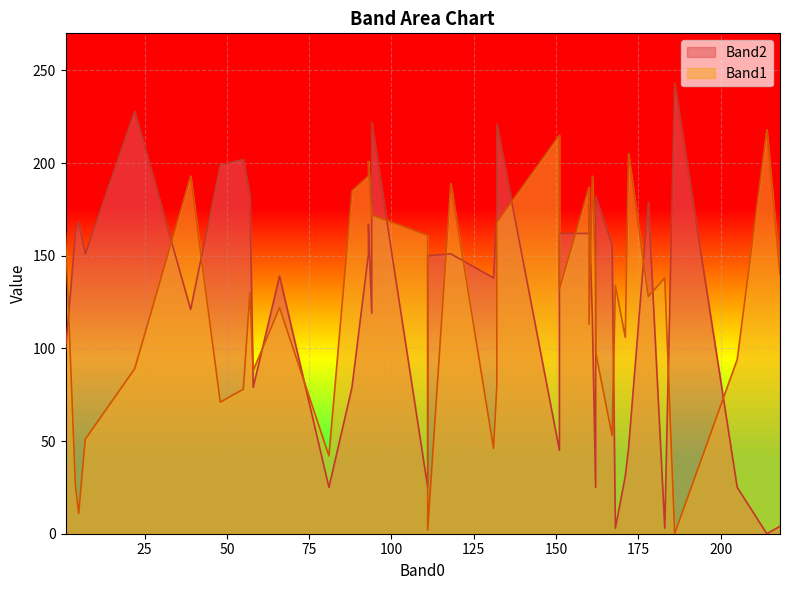

Does the chart display data point markers on the line(s)?

No